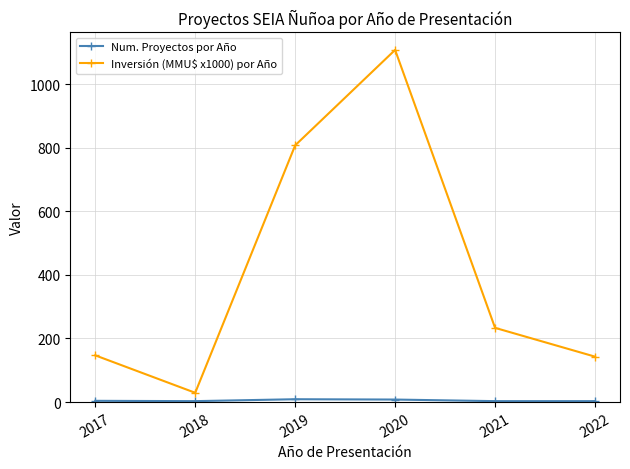

At which category is the sum across all series the highest?

2020